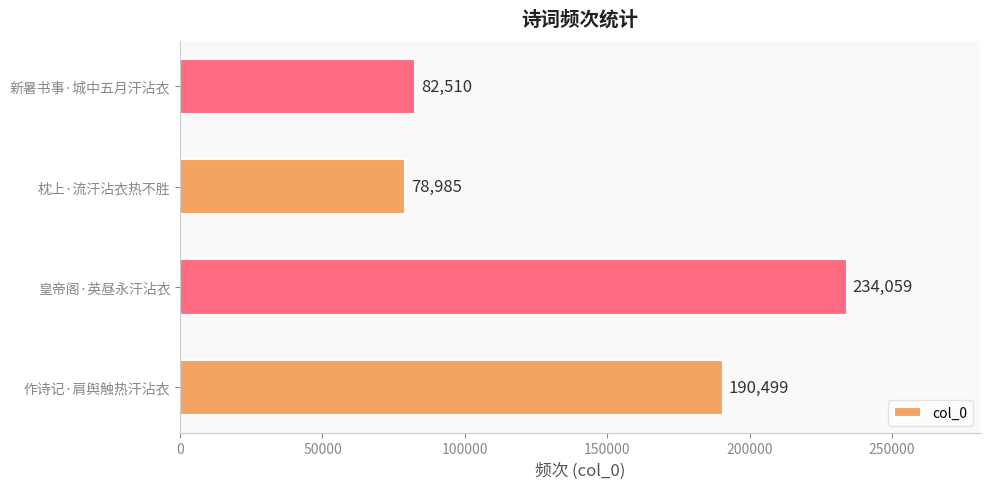

Read the value at 新暑书事·城中五月汗沾衣, to the nearest 100.

82500